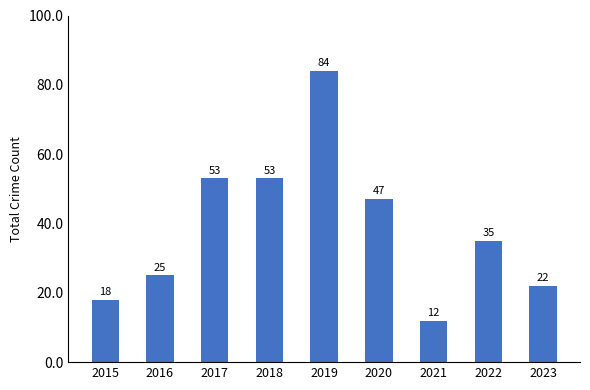

How many distinct data groups are displayed?

1